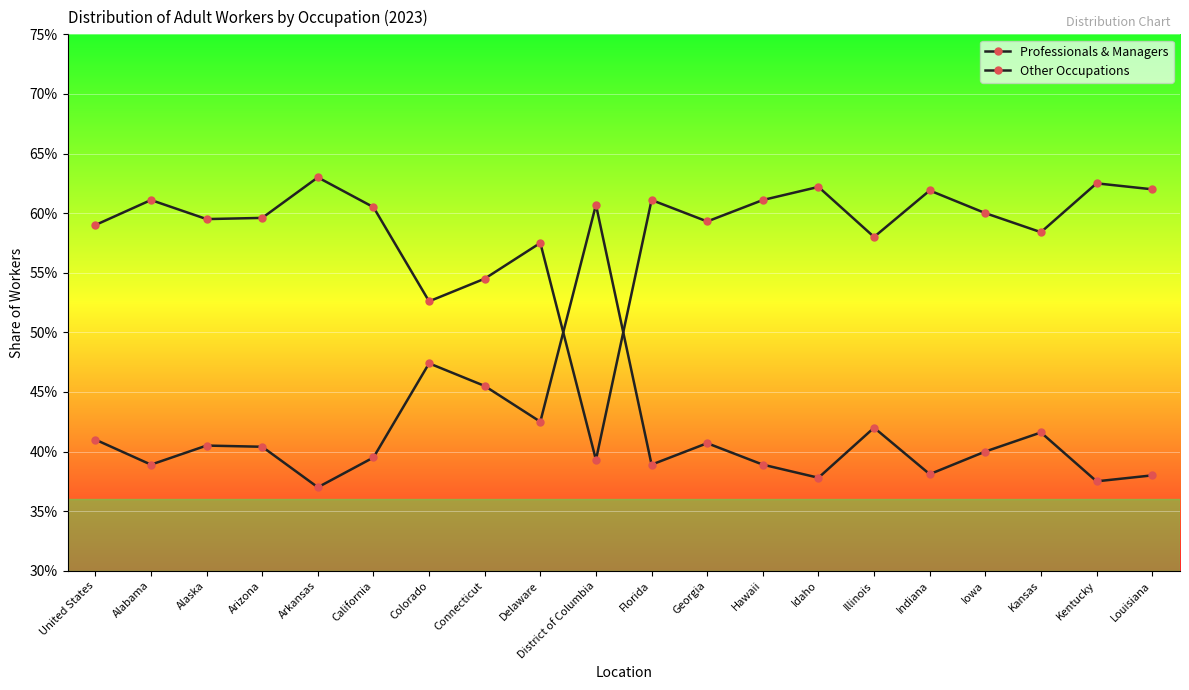

Which series has the largest range (max minus min)?

Professionals & Managers